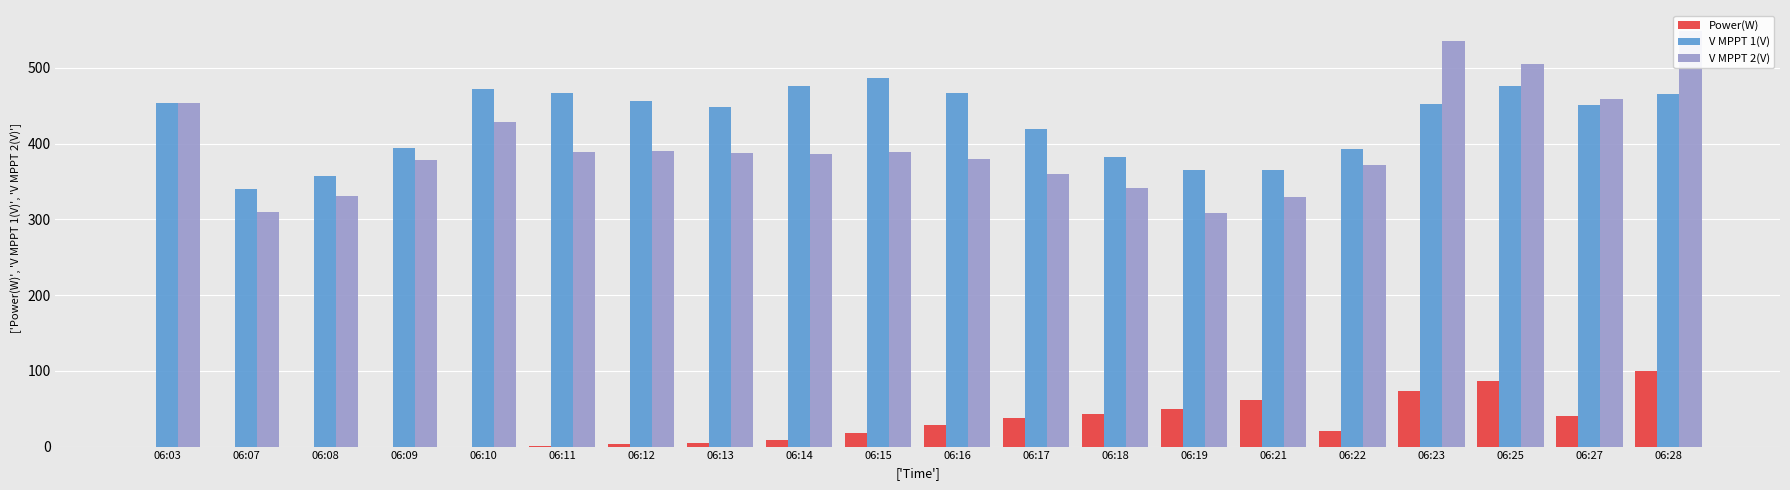

The value of V MPPT 2(V) at 06:21 is 329.6. True or false?

True